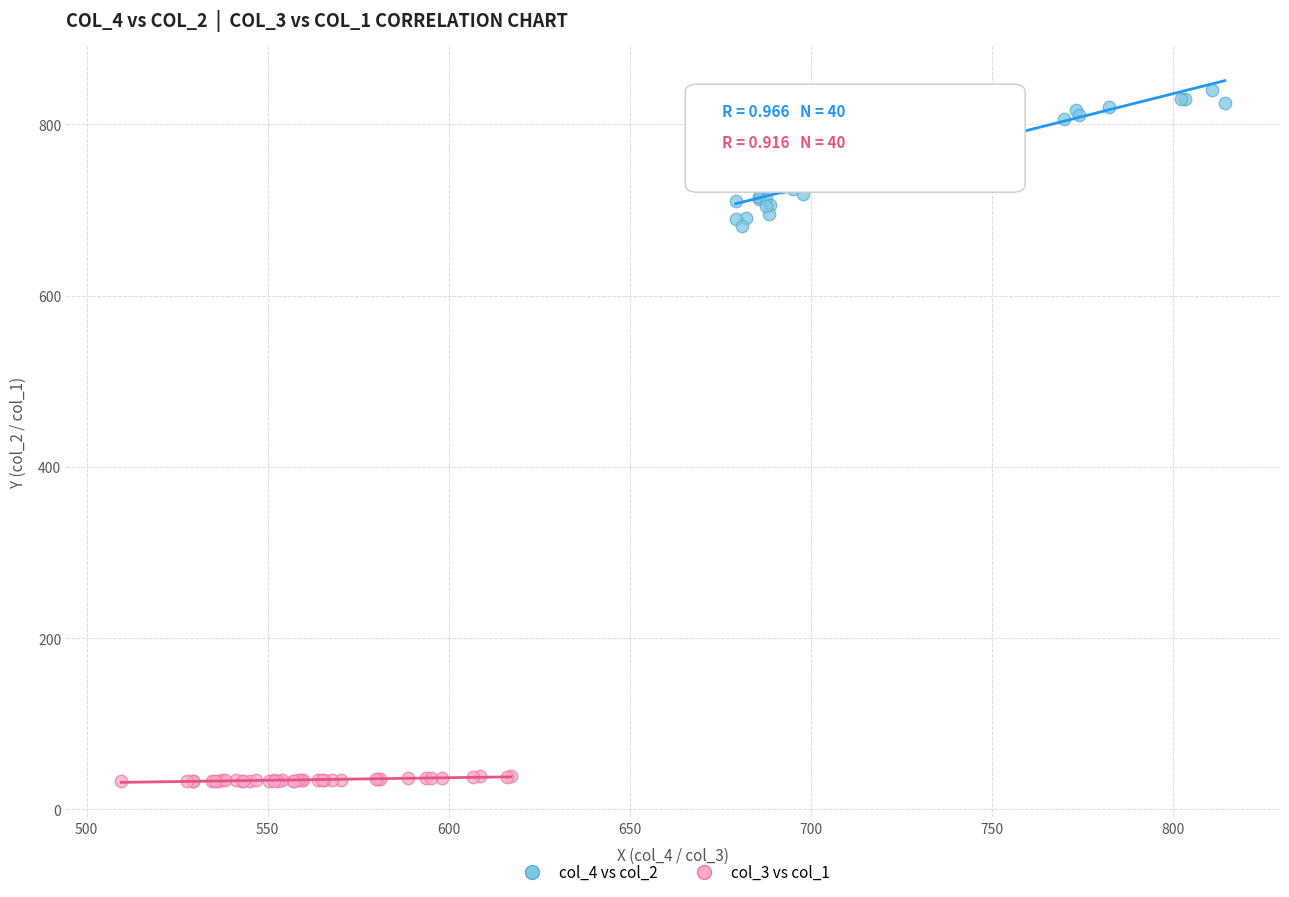

What are all the series names shown in the legend?

col_4 vs col_2, col_3 vs col_1